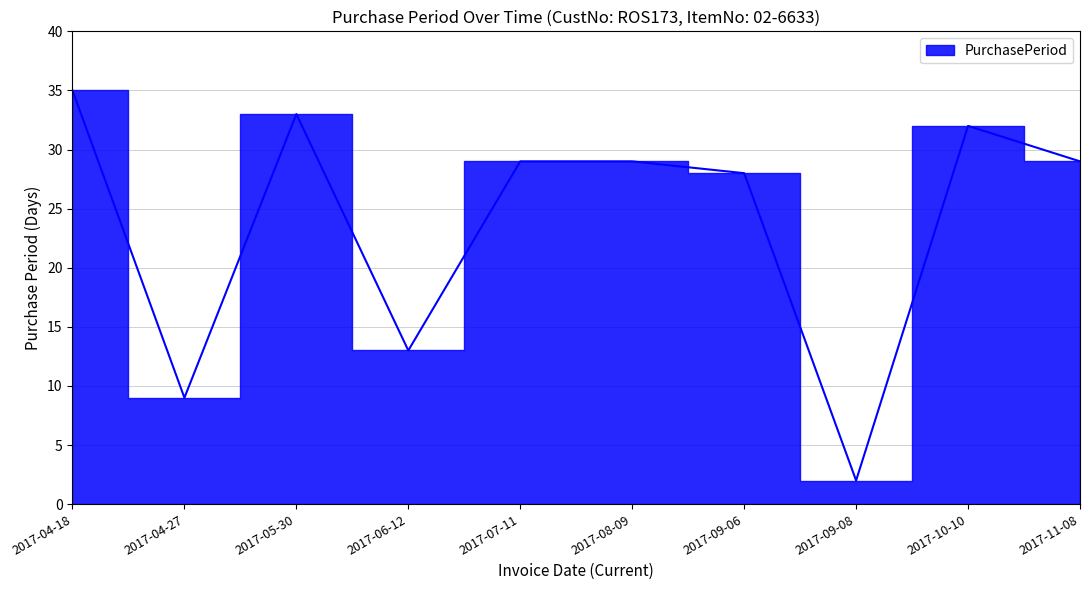

Reading right to left, extract all data points from this chart.

29	32	2	28	29	29	13	33	9	35